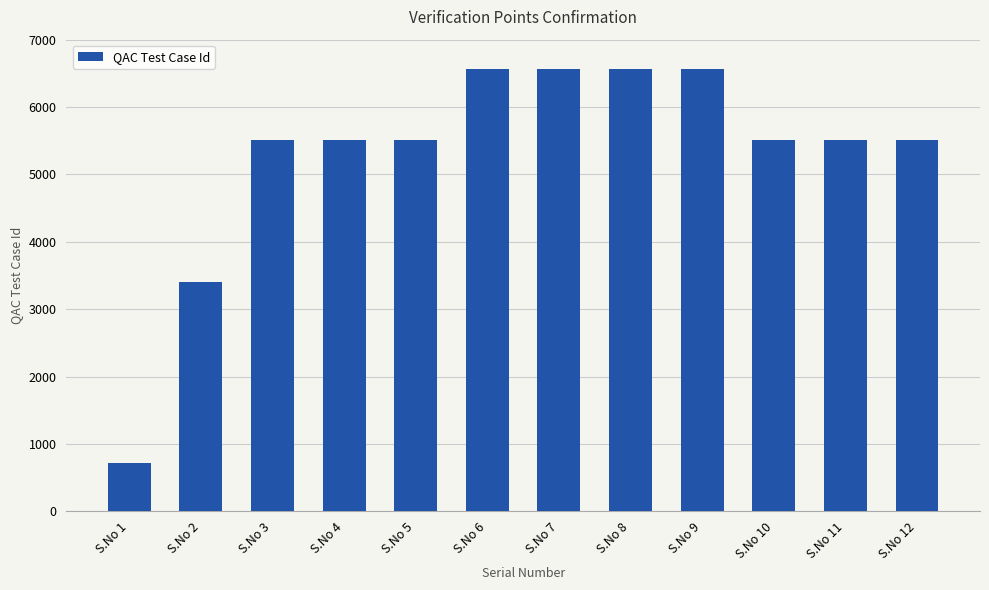

How many bars are there in total?

12